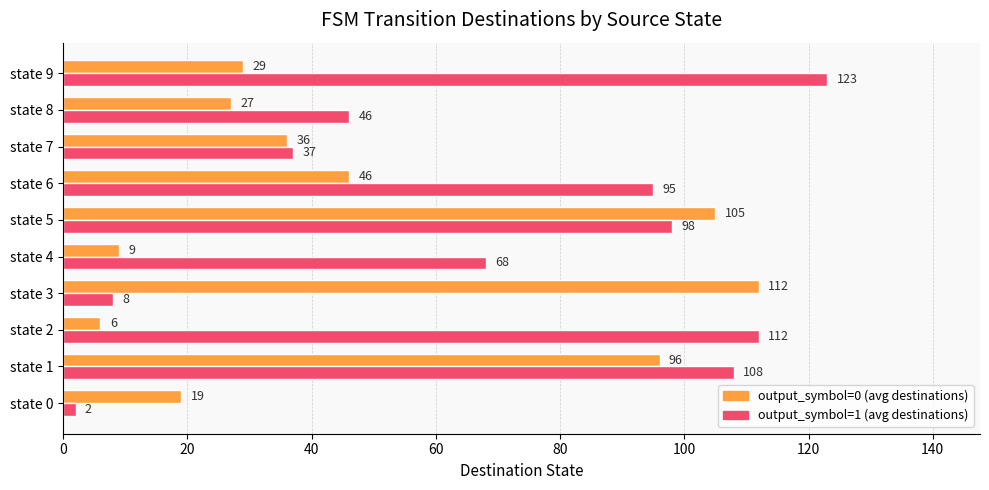

How many distinct data groups are displayed?

2